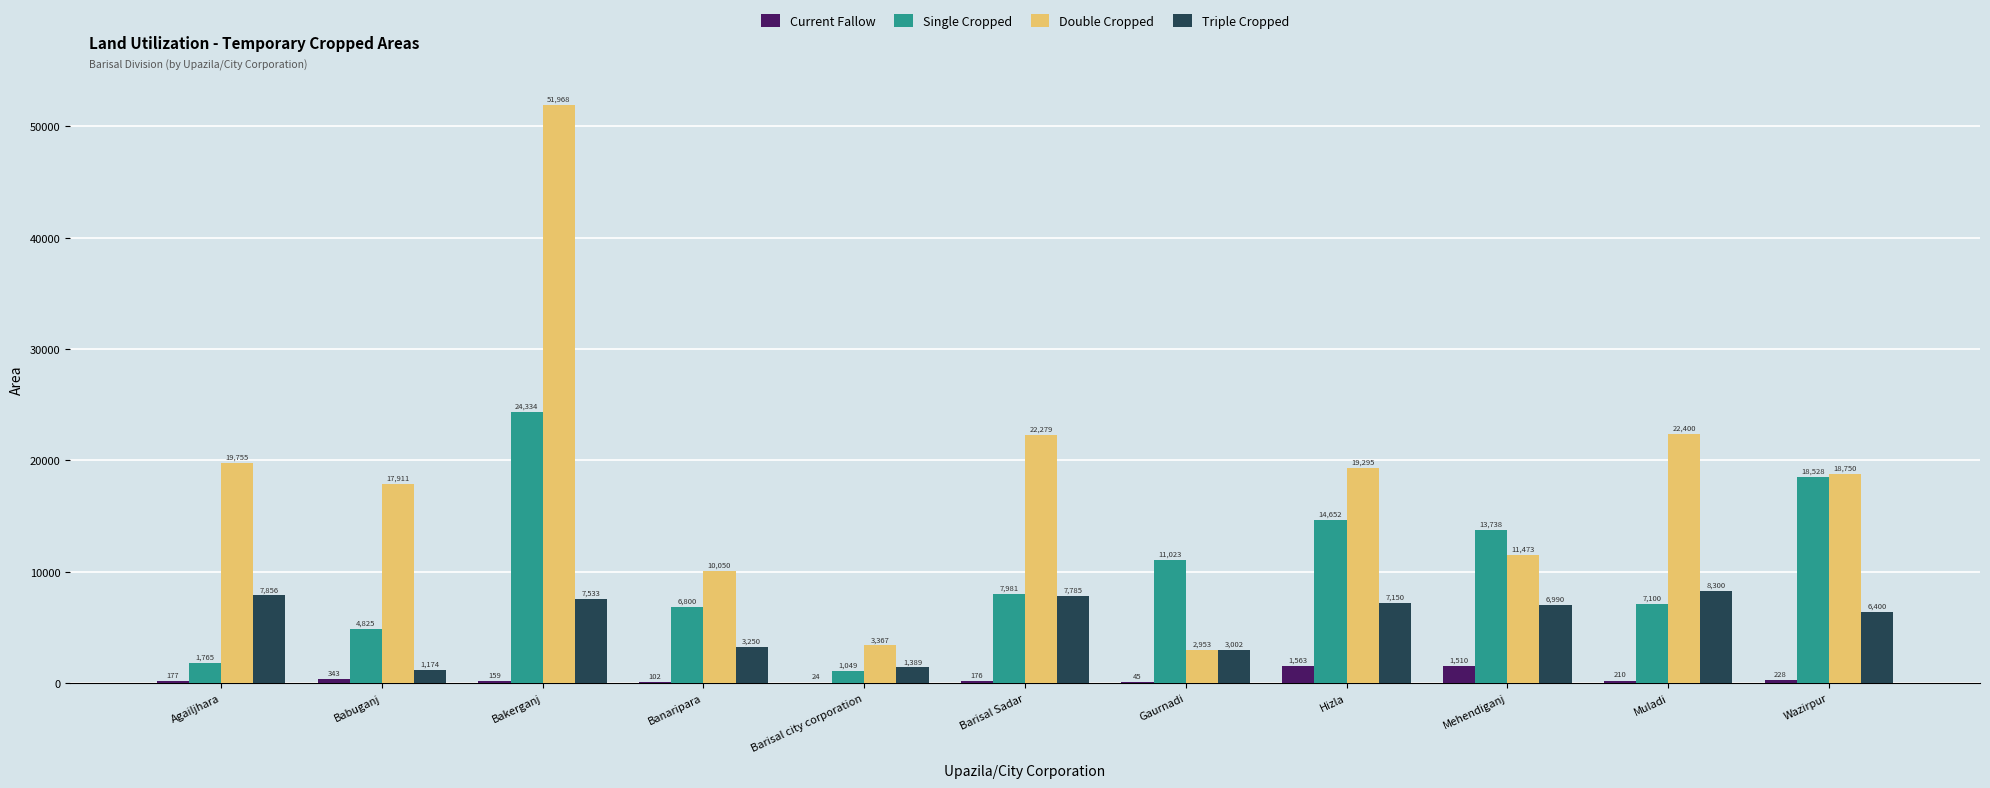

The Double Cropped series shows 22400 at Muladi. True or false?

True